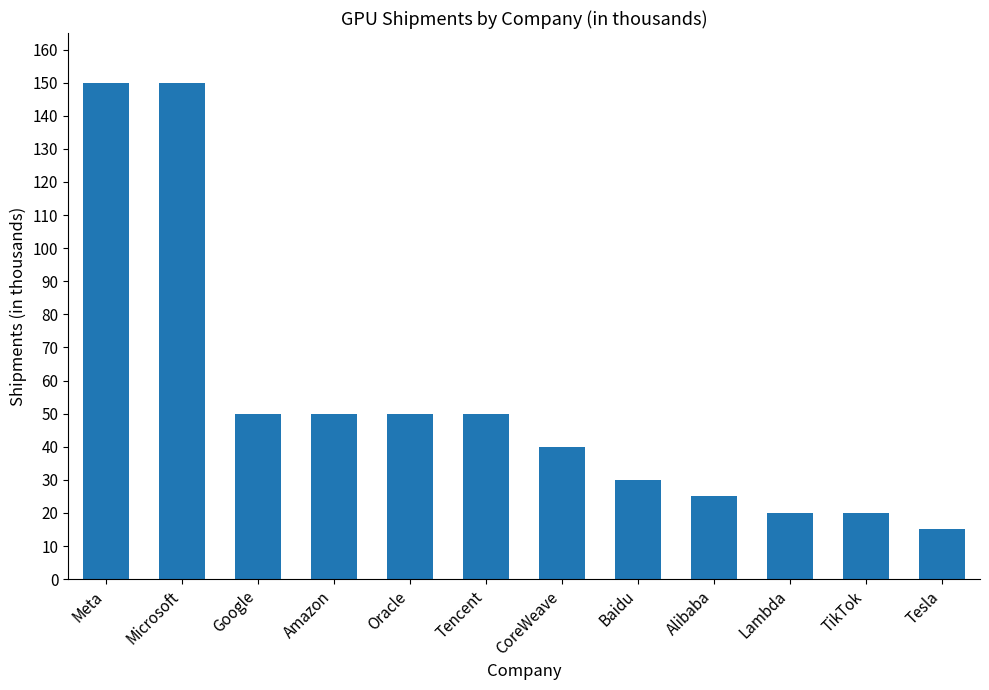

Is it true that the value at Microsoft is 150?

True